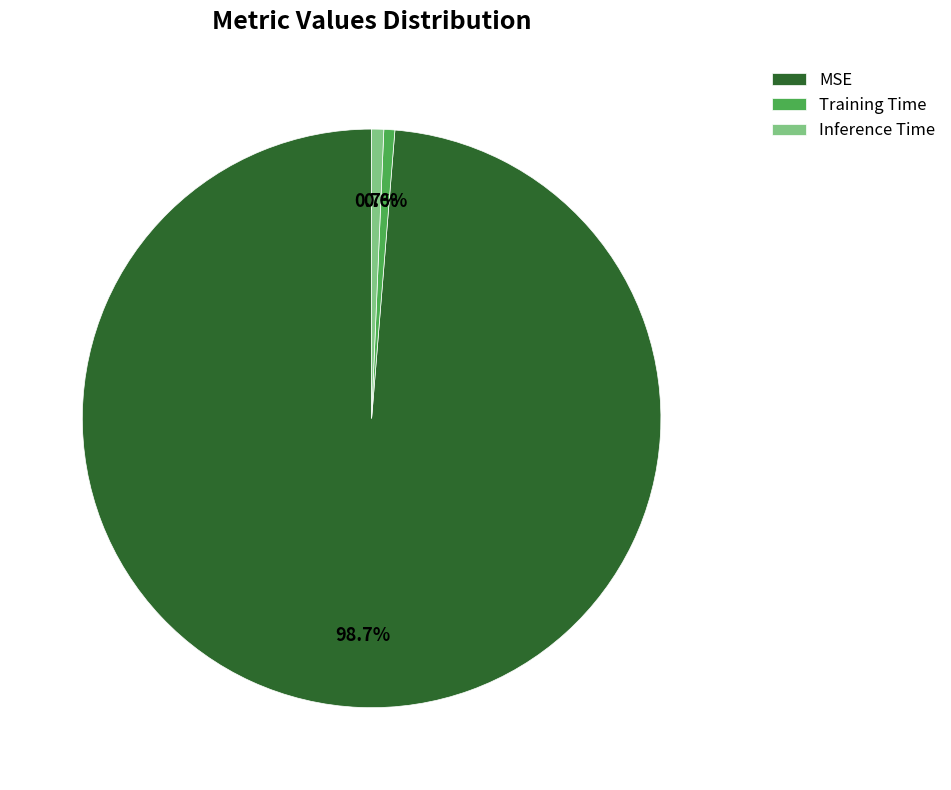

Which category has the biggest portion of the pie?

MSE